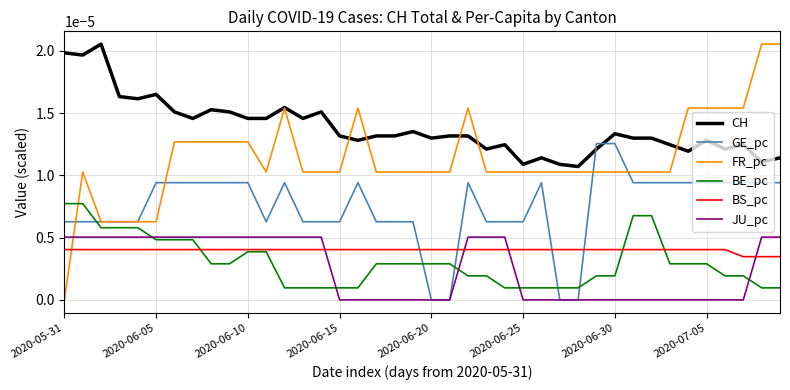

How many BE_pc values are between 0 and 1?

40